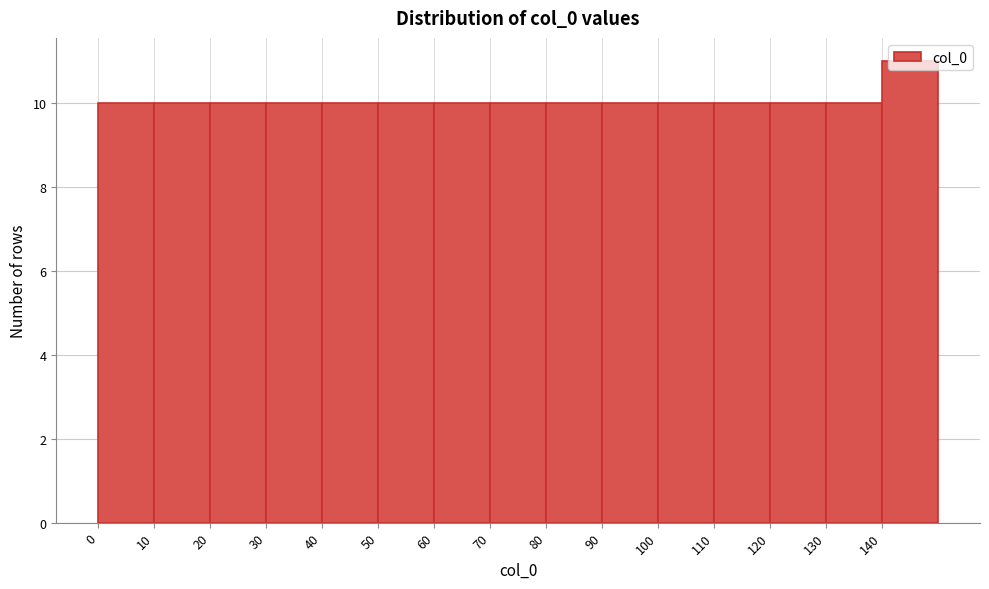

Reading left to right, transcribe this chart: for each bar, give the range it covers on the x-axis and its height. The values are not printed on the chart, so give them approximately, as read against the axis.

0 to 10: 10
10 to 20: 10
20 to 30: 10
30 to 40: 10
40 to 50: 10
50 to 60: 10
60 to 70: 10
70 to 80: 10
80 to 90: 10
90 to 100: 10
100 to 110: 10
110 to 120: 10
120 to 130: 10
130 to 140: 10
140 to 150: 11